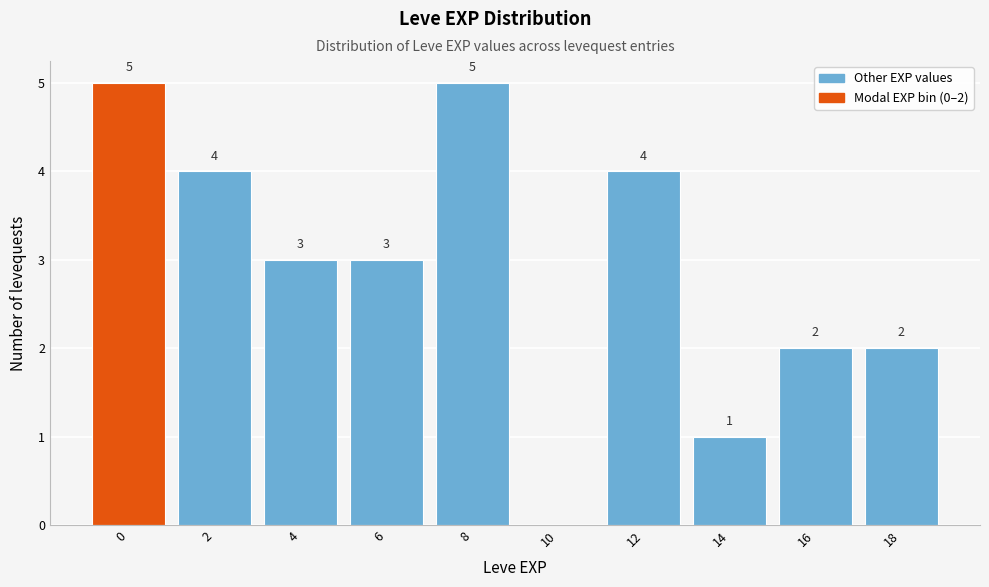

Reading left to right, list all the values displayed in this chart.

0=5	2=4	4=3	6=3	8=5	10=0	12=4	14=1	16=2	18=2